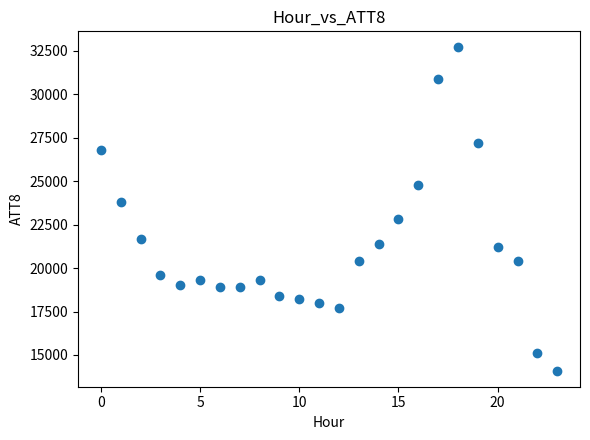

What is the range of Y values (max minus min)?

18600